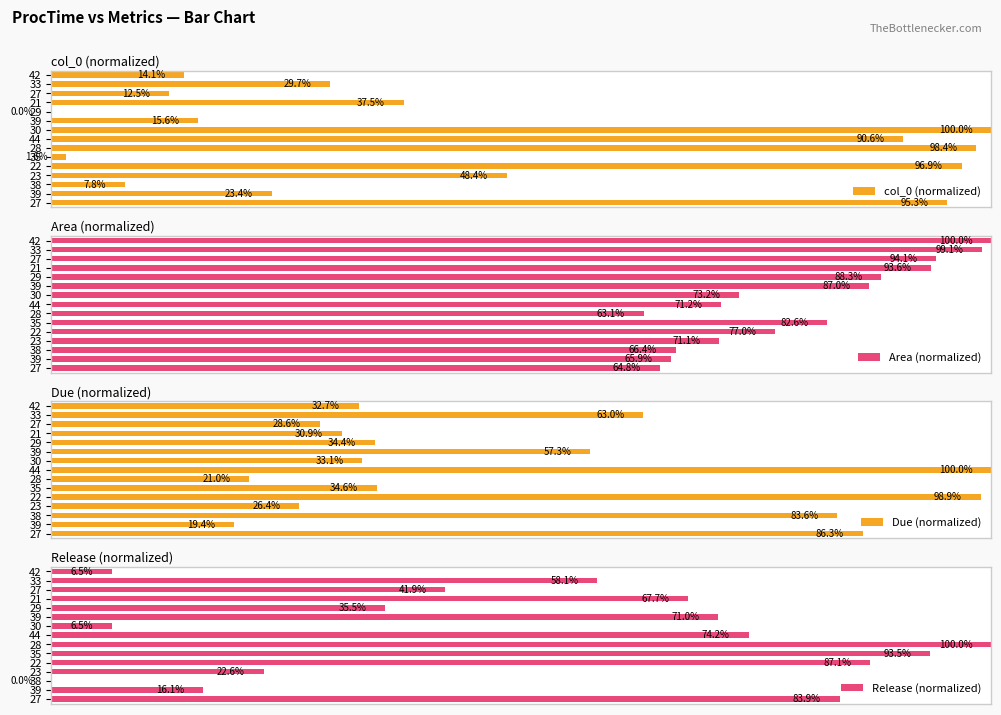

What position from the right is 100?

10